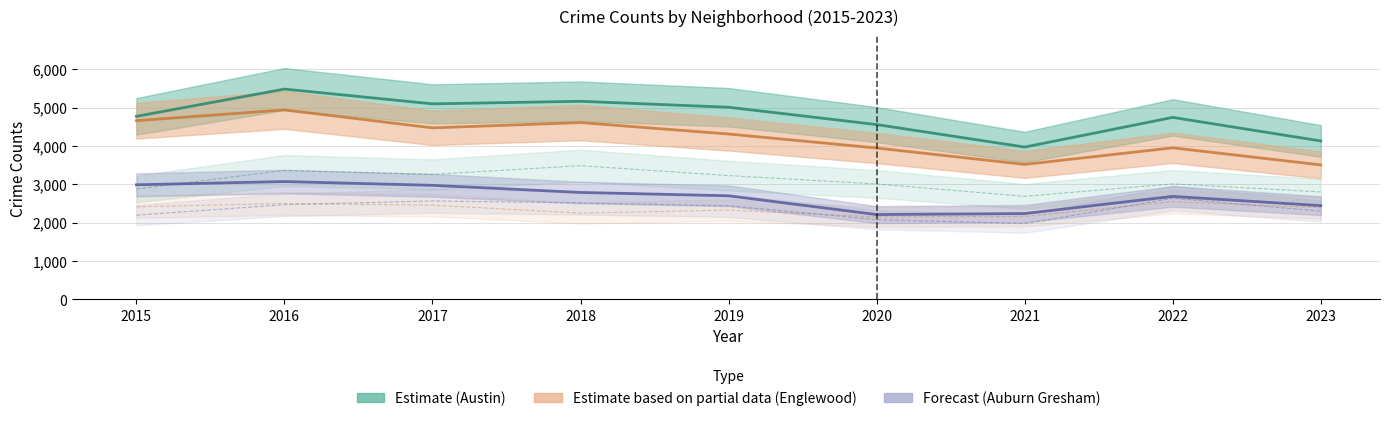

Where is the first local minimum for Englewood?

2017